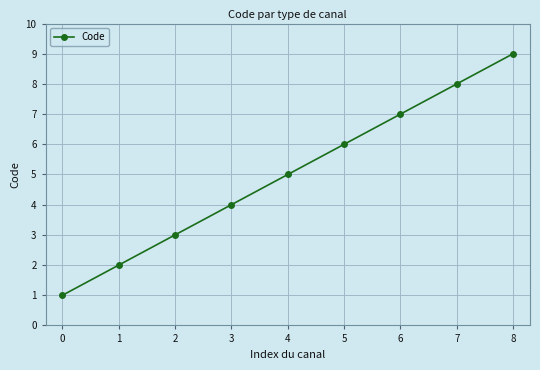

What value does the data have at 0?

1